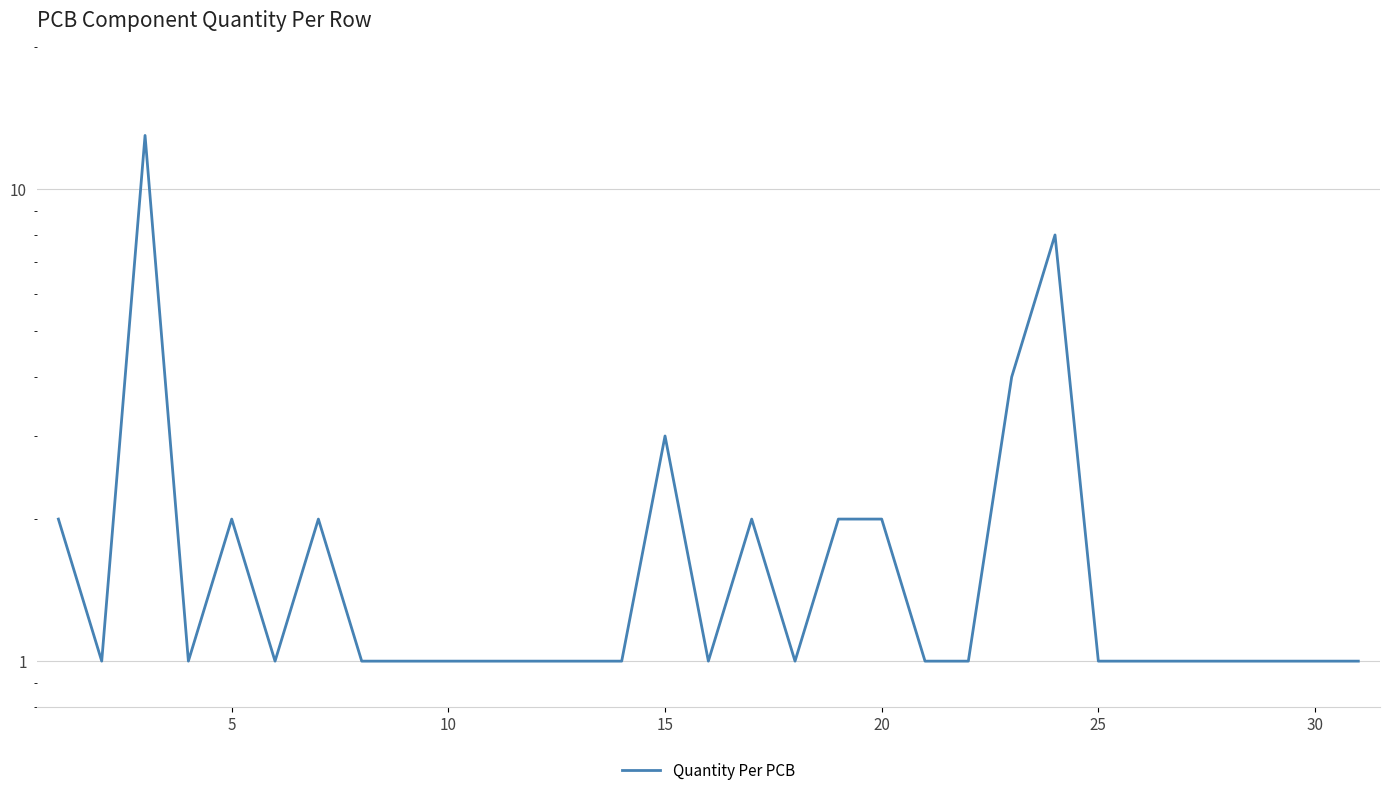

The value at 12 is 1. True or false?

False